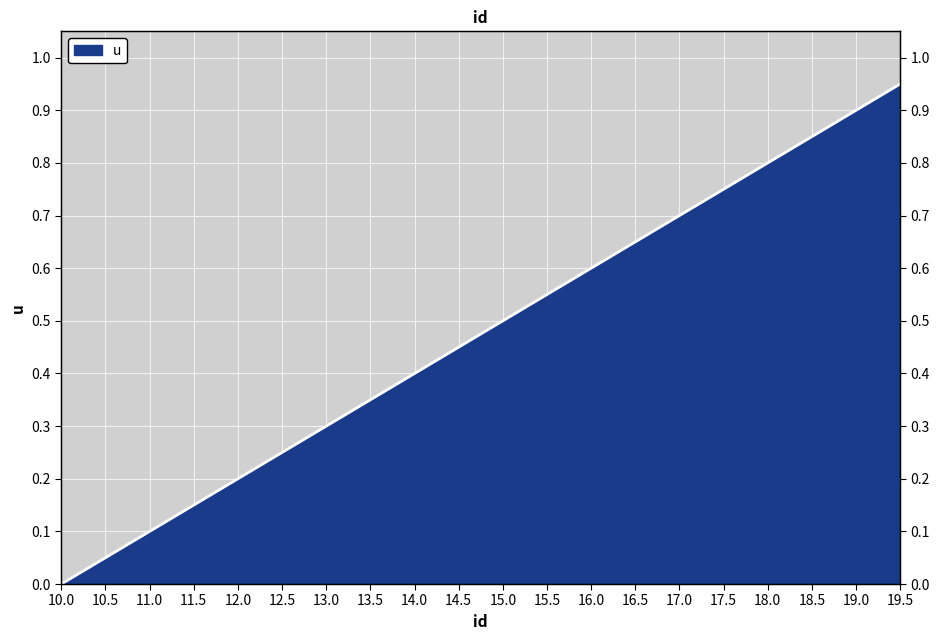

At which label is the value closest to 0?

10.0